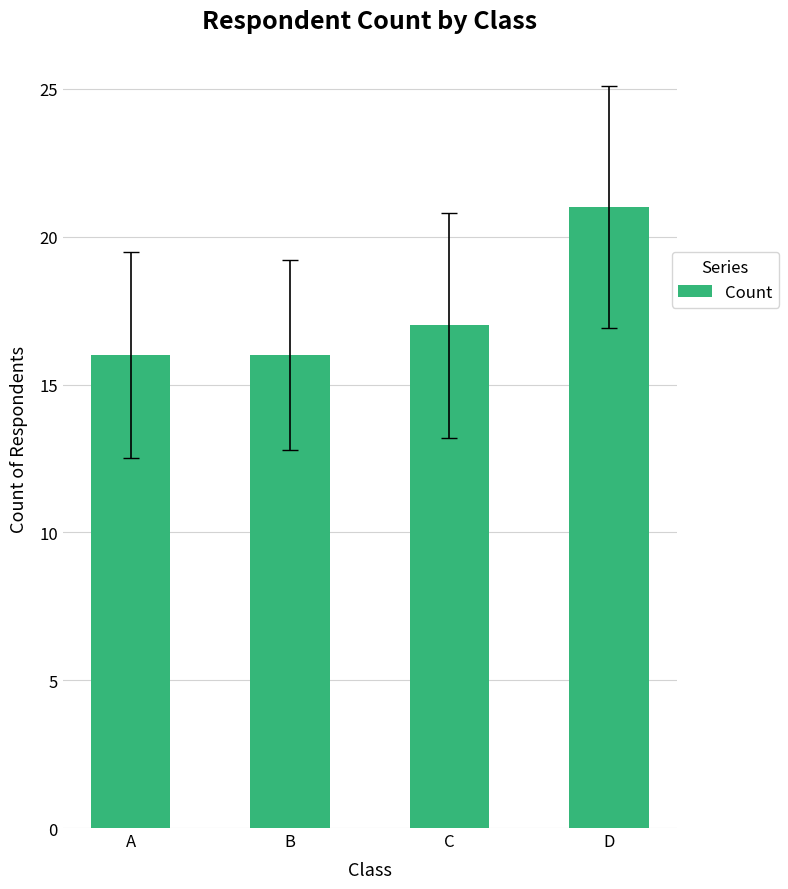

What is the approximate value at B?

16